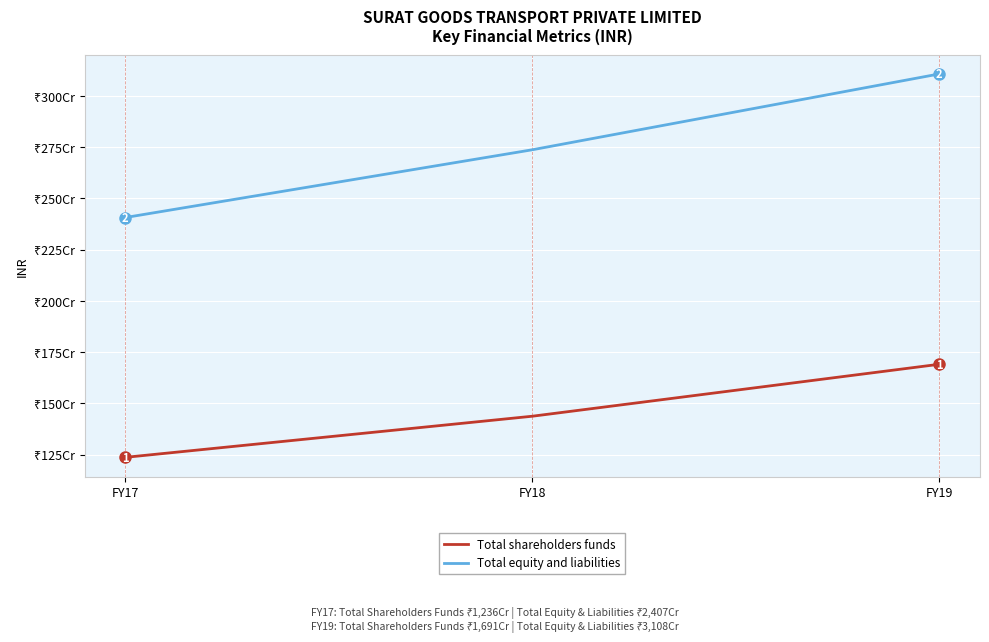

True or false: Total equity and liabilities has a value of 2737698553 at FY18.

True